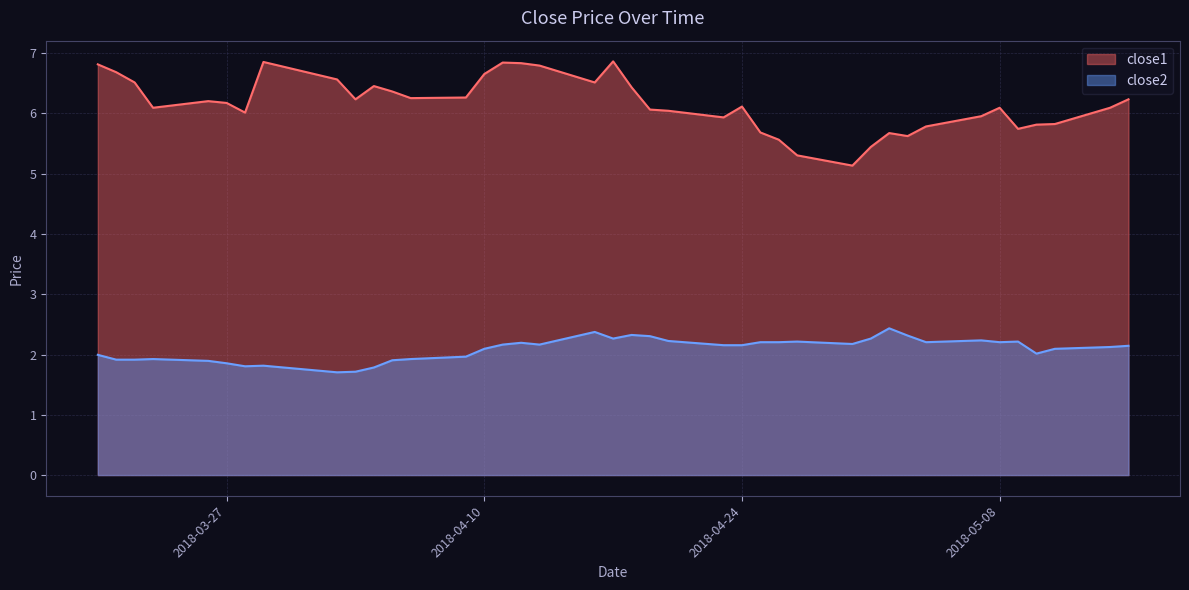

Which series has the largest range (max minus min)?

close1